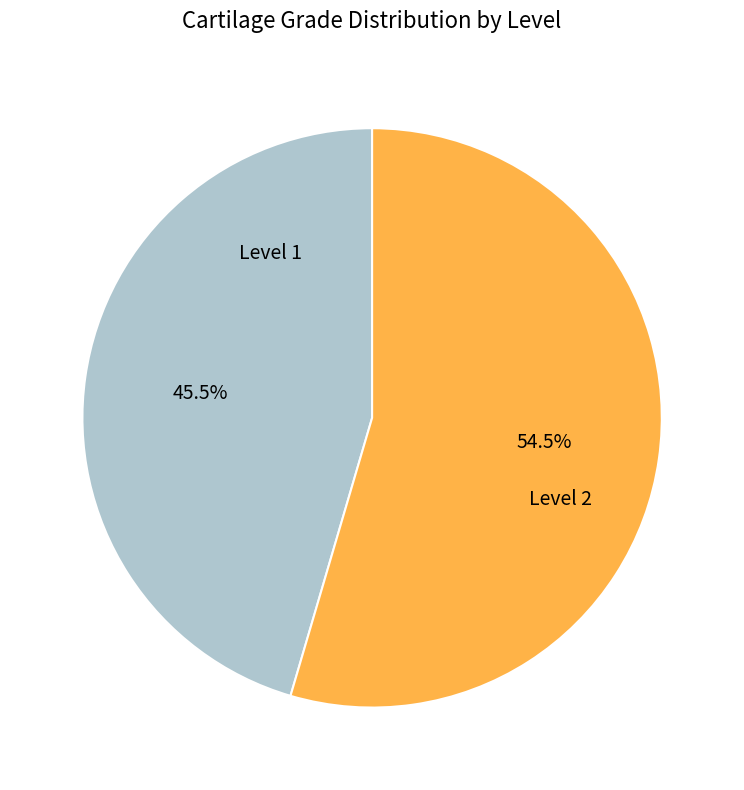

Does any single category account for the majority?

Yes